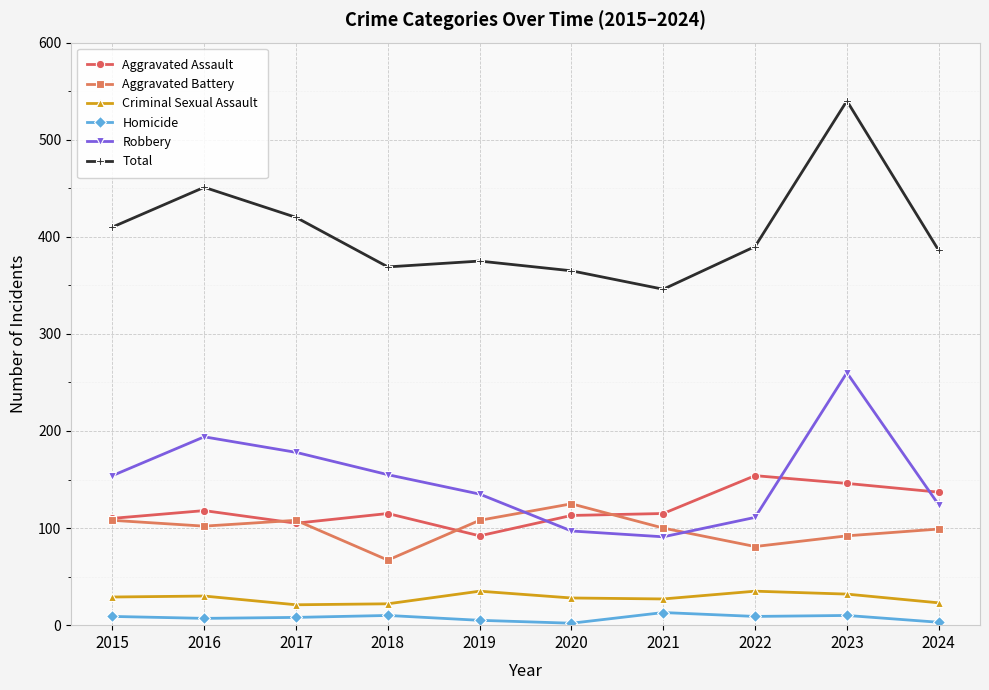

True or false: Aggravated Battery and Homicide intersect in this chart.

False